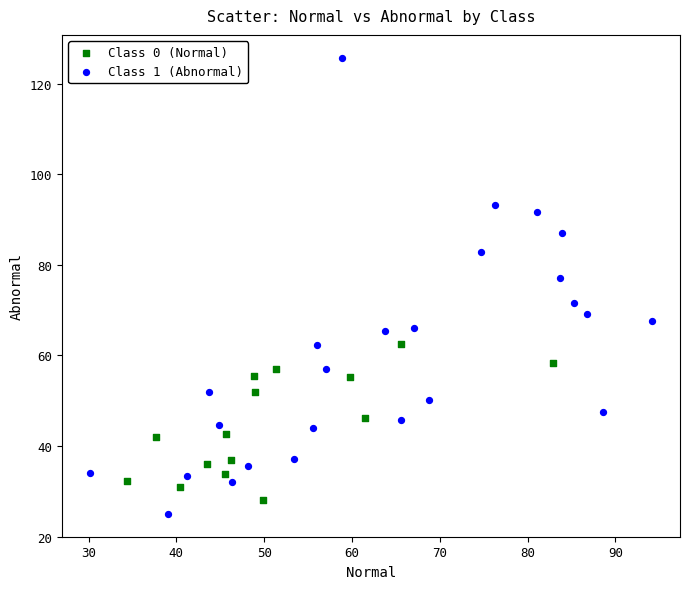

Which series reaches the maximum Y coordinate?

Class 1 (Abnormal)